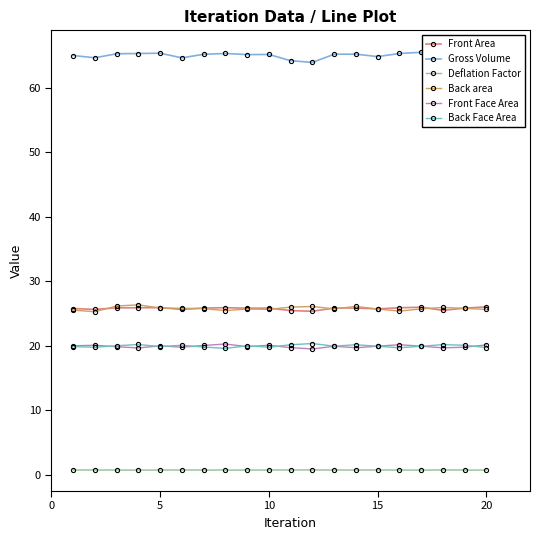

How many intersections are there between Back area and Front Area?

10